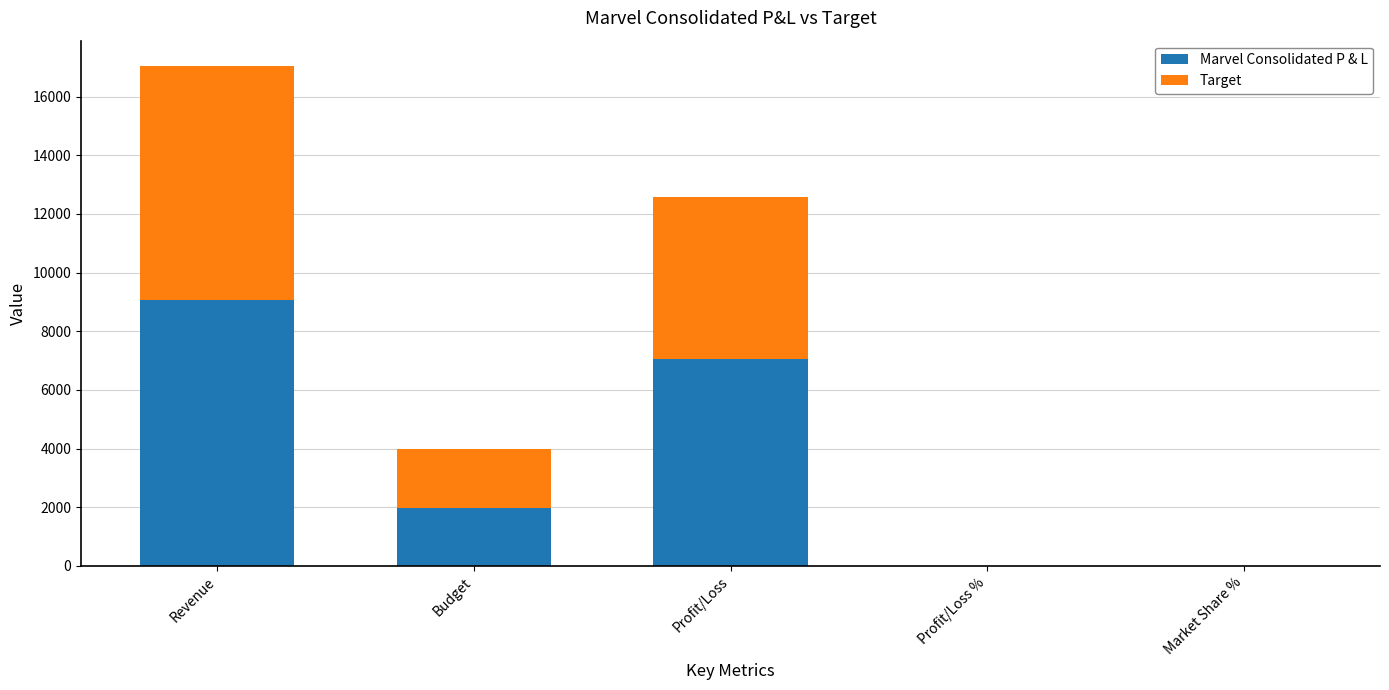

At which label does Marvel Consolidated P & L reach its peak?

Revenue